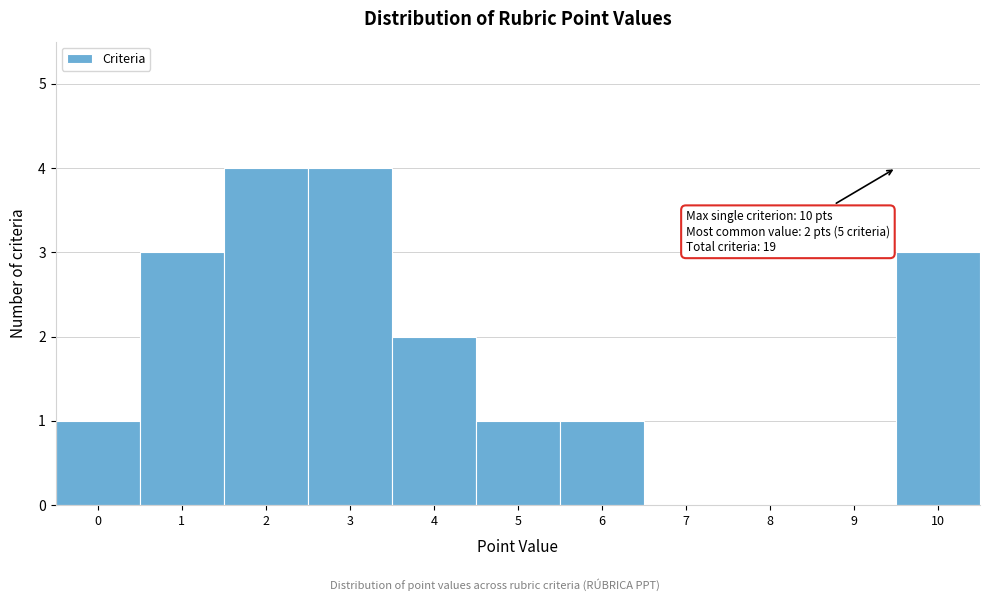

Reading right to left, what are all the values shown in this chart?

10=3	9=0	8=0	7=0	6=1	5=1	4=2	3=4	2=4	1=3	0=1